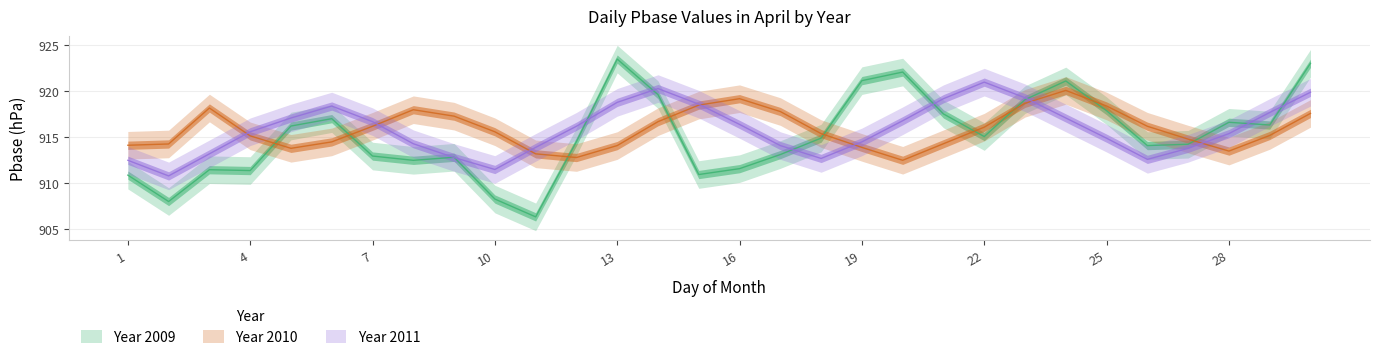

Does the chart display data point markers on the line(s)?

No